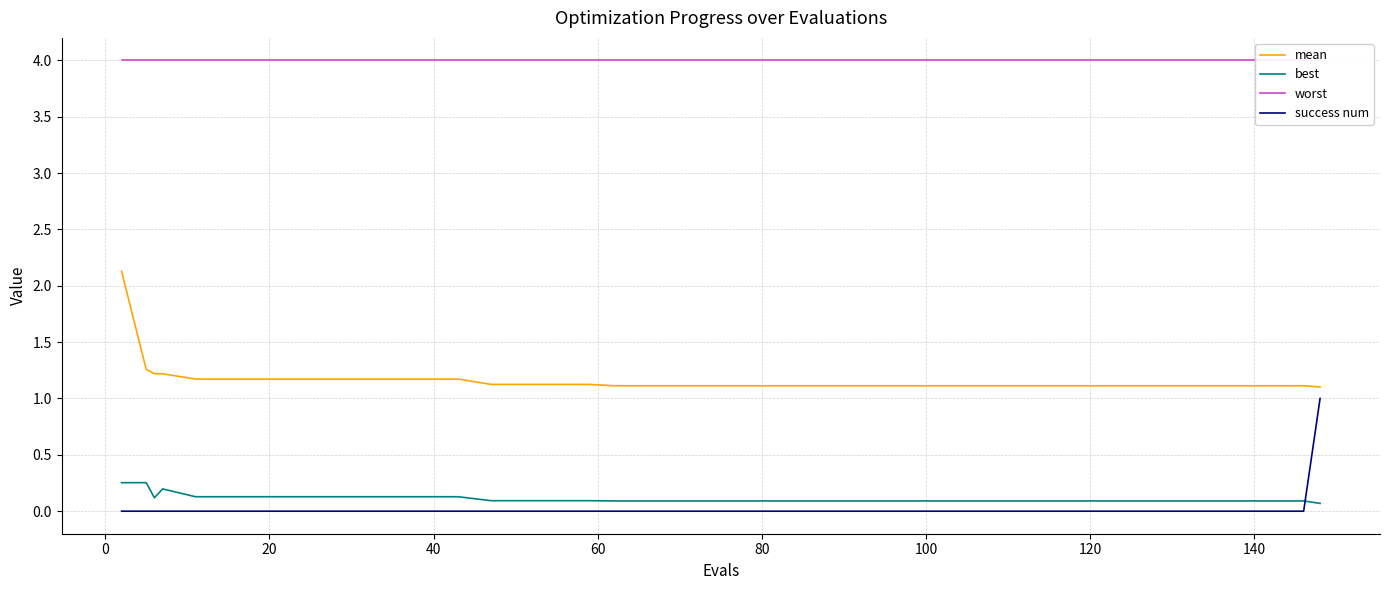

True or false: success num and mean cross at least once.

False